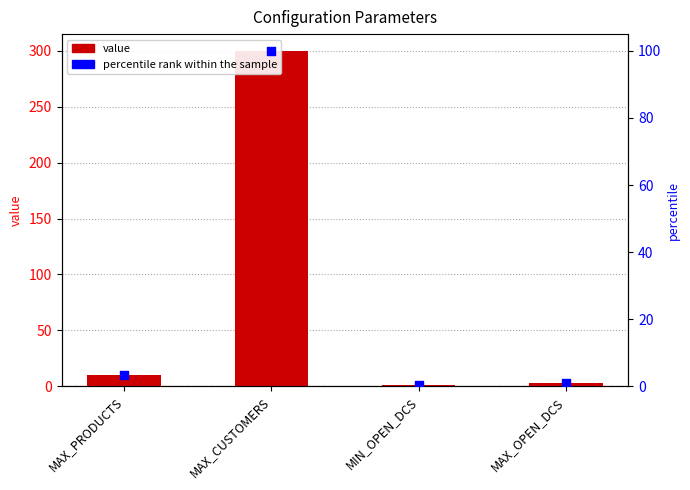

What is the total value across all series at MAX_OPEN_DCS?

4.0